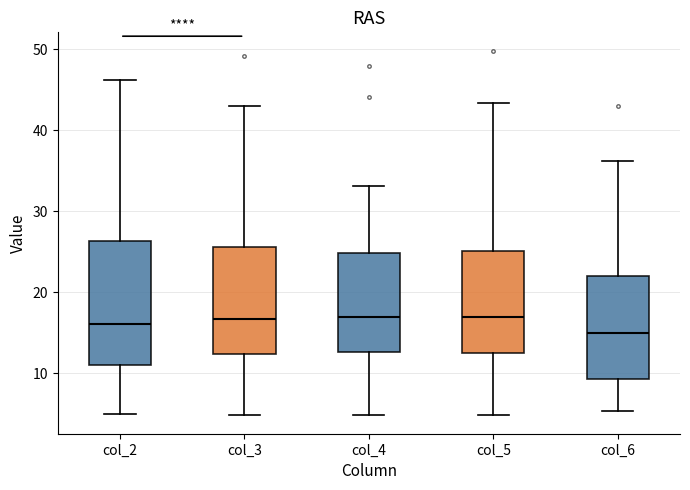

Which box has the lowest median line?

col_6